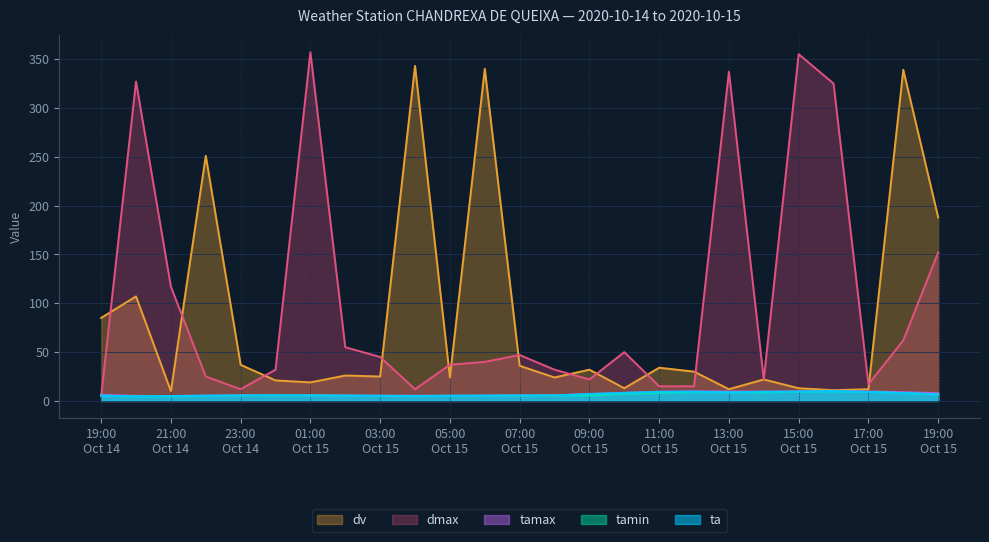

Which series has the largest range (max minus min)?

dmax